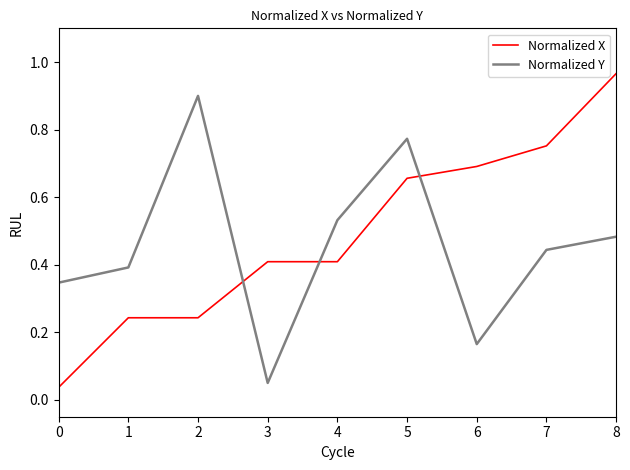

Which category has the lowest value in the Normalized Y series?

3